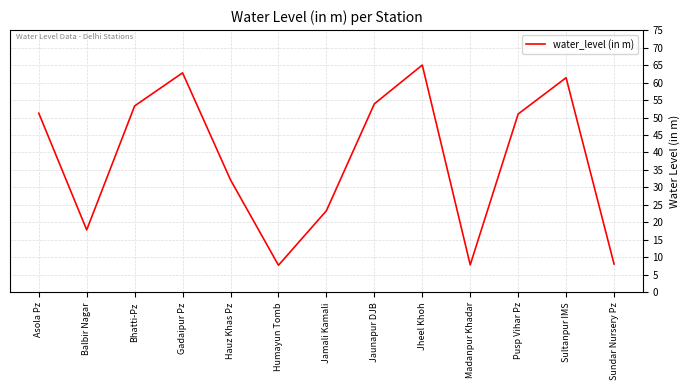

Is it true that the value at Sultanpur IMS is 110.1?

False